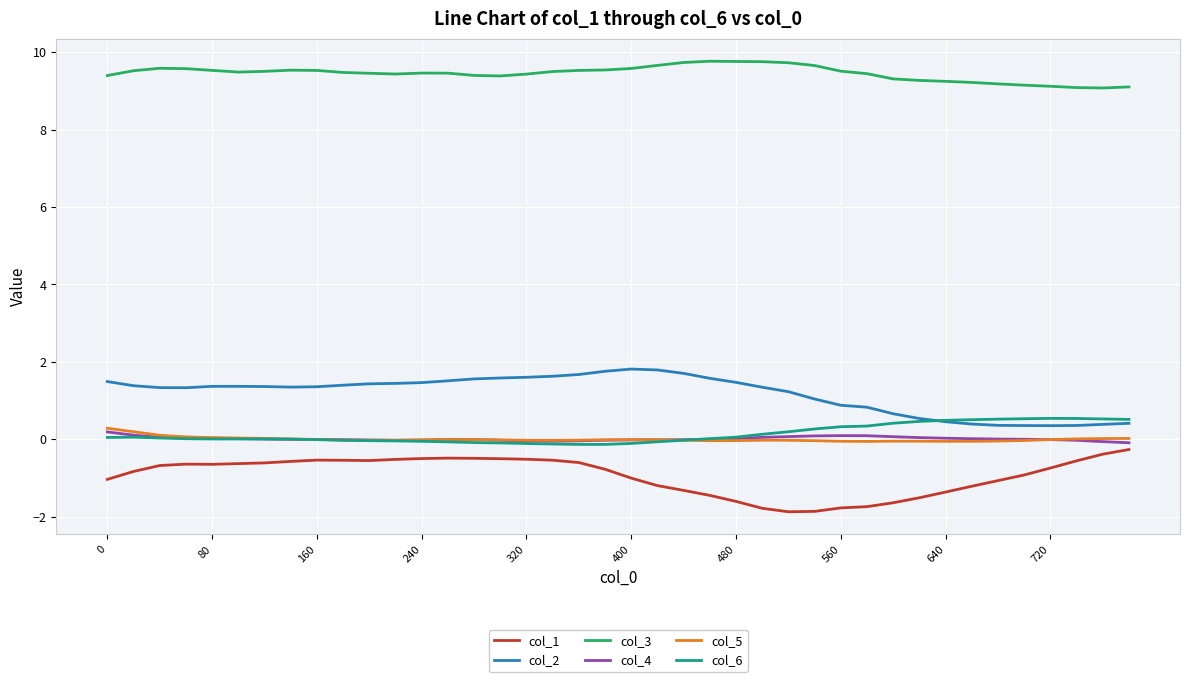

What is the greatest value displayed?

9.8